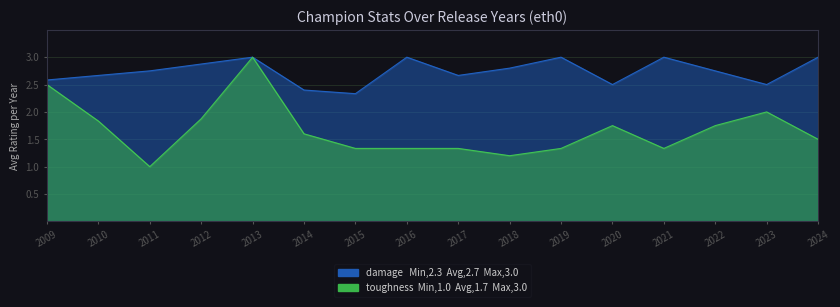

What are all the series names shown in the legend?

damage, toughness